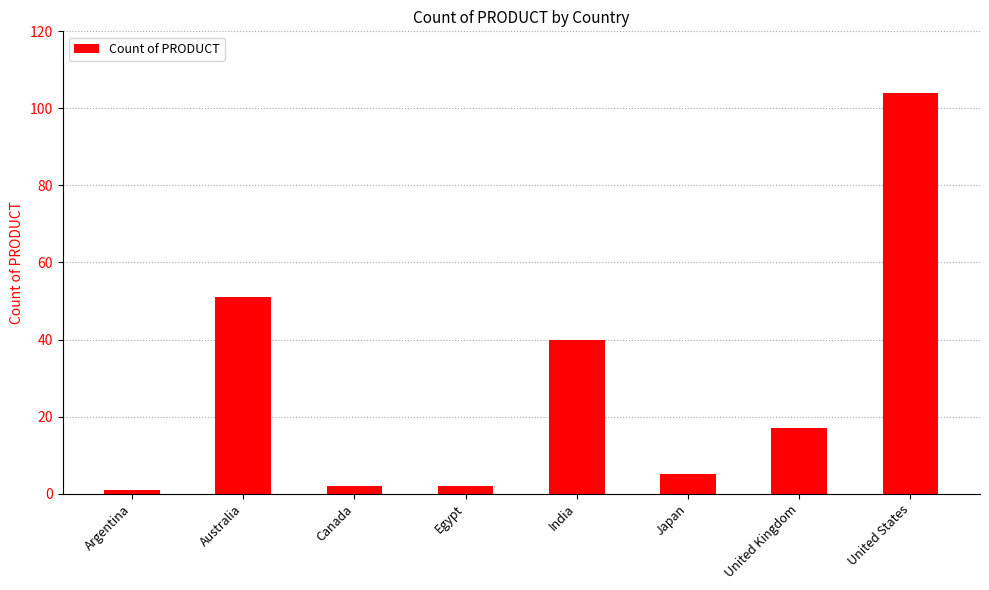

Reading right to left, what are all the values shown in this chart?

104	17	5	40	2	2	51	1